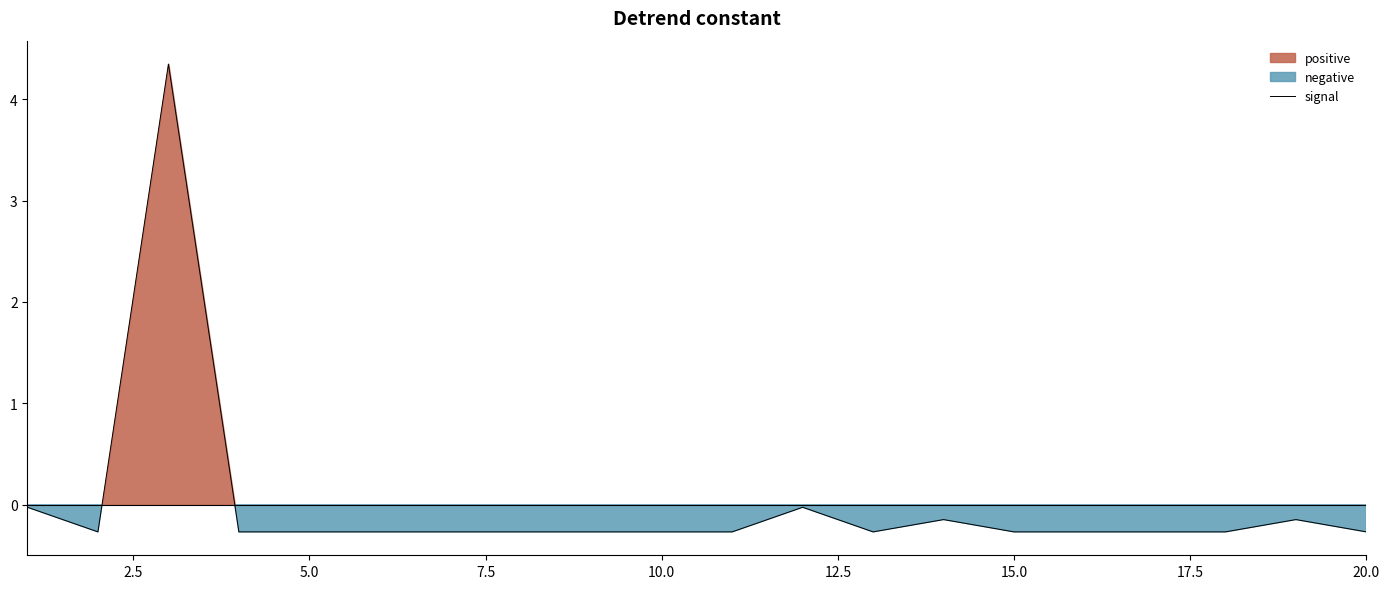

The value of signal at 20.0 is -0.3. True or false?

True